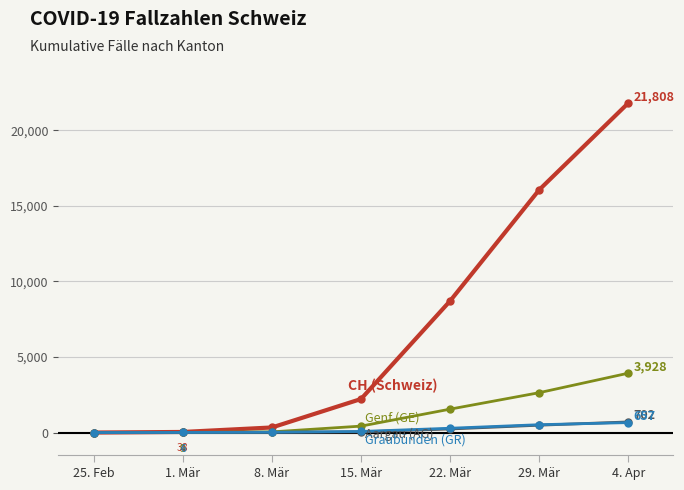

What is the maximum value shown in the chart?

21808